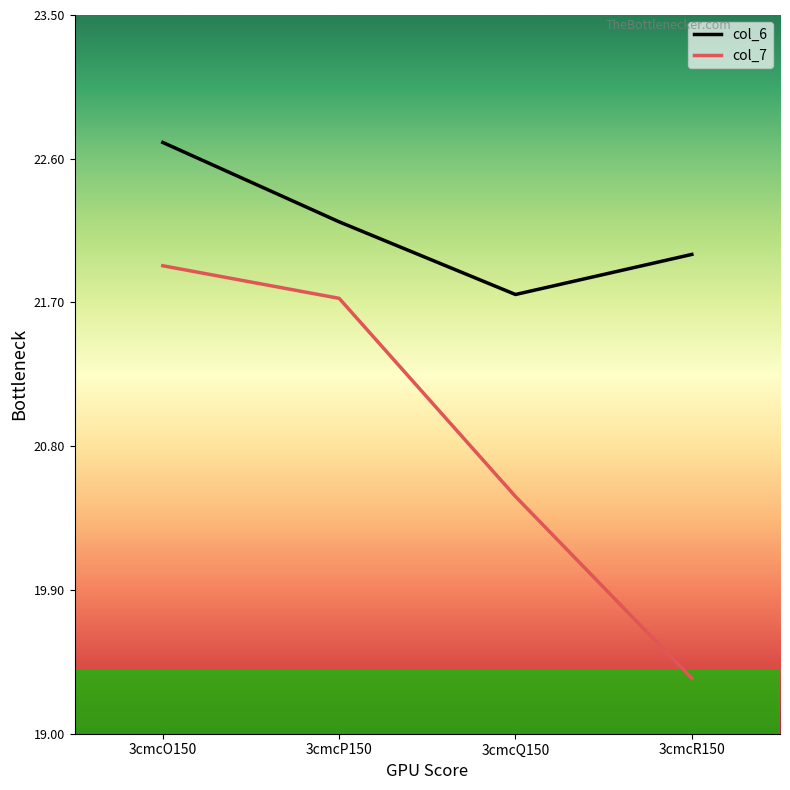

True or false: col_7 and col_6 intersect in this chart.

False